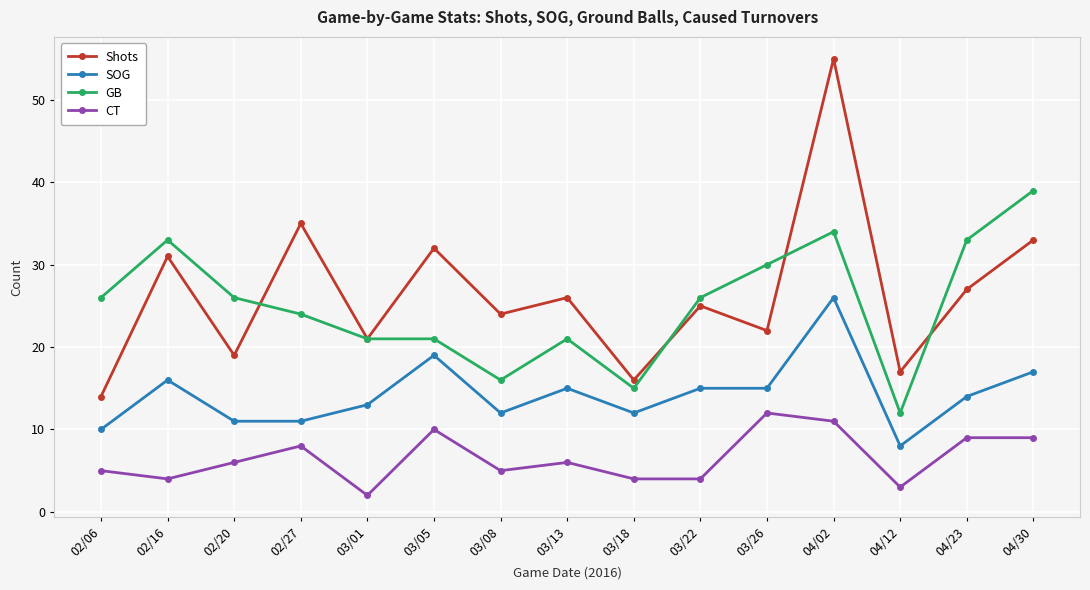

Does the chart display data point markers on the line(s)?

Yes